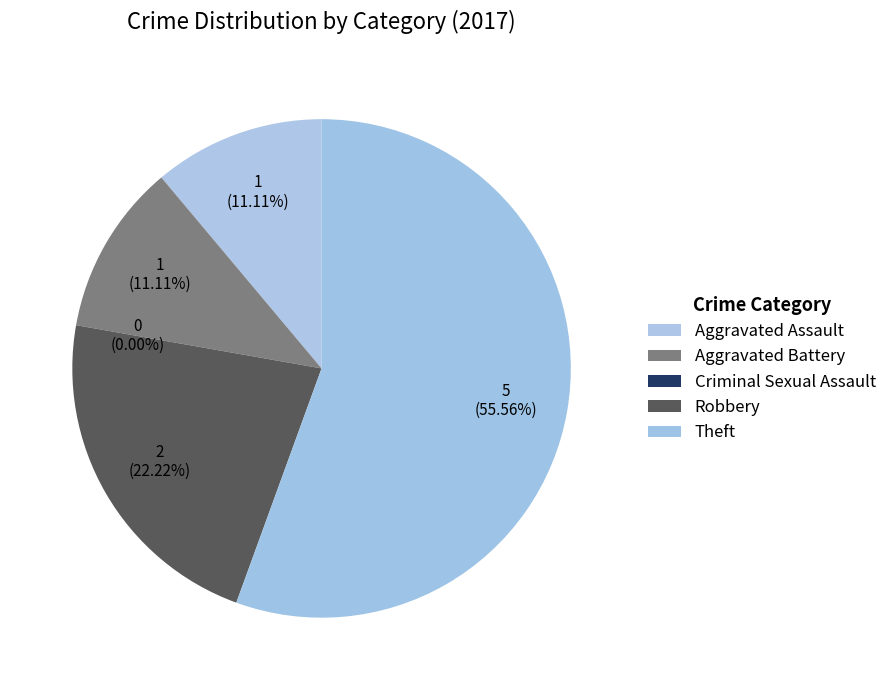

Is it true that Aggravated Battery is 19% of the pie?

False